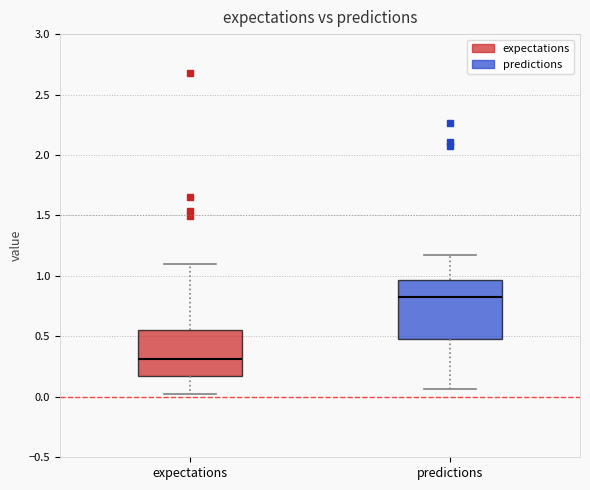

Comparing the boxes themselves (not the whiskers), which one is the tallest?

predictions